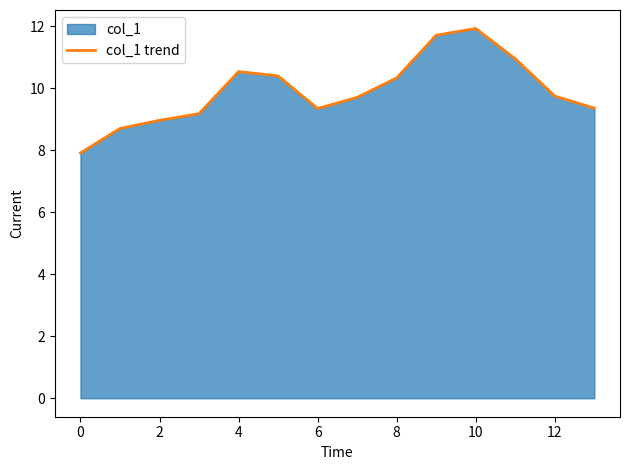

What is the label of the 14th point from the left?

13